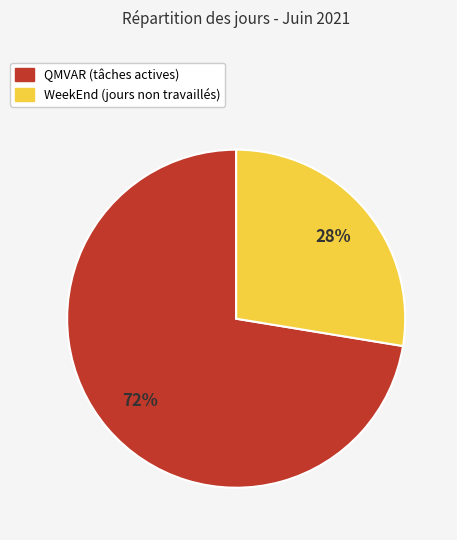

Between QMVAR and WeekEnd, which is larger?

QMVAR